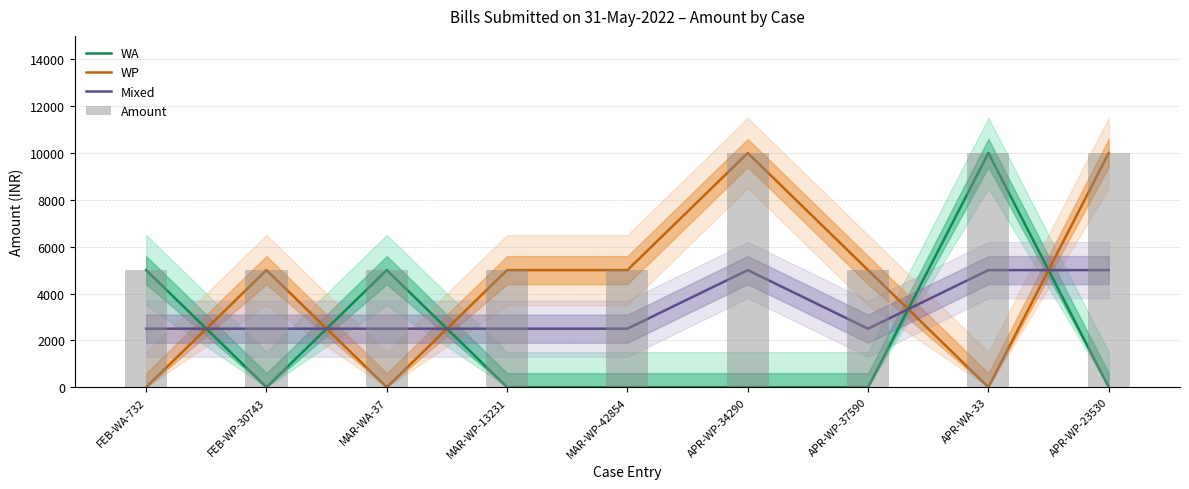

Reading left to right, what are all the values shown in this chart?

WA: 5000	0	5000	0	0	0	0	10000	0
WP: 0	5000	0	5000	5000	10000	5000	0	10000
Mixed: 2500	2500	2500	2500	2500	5000	2500	5000	5000
Amount: 5000	5000	5000	5000	5000	10000	5000	10000	10000